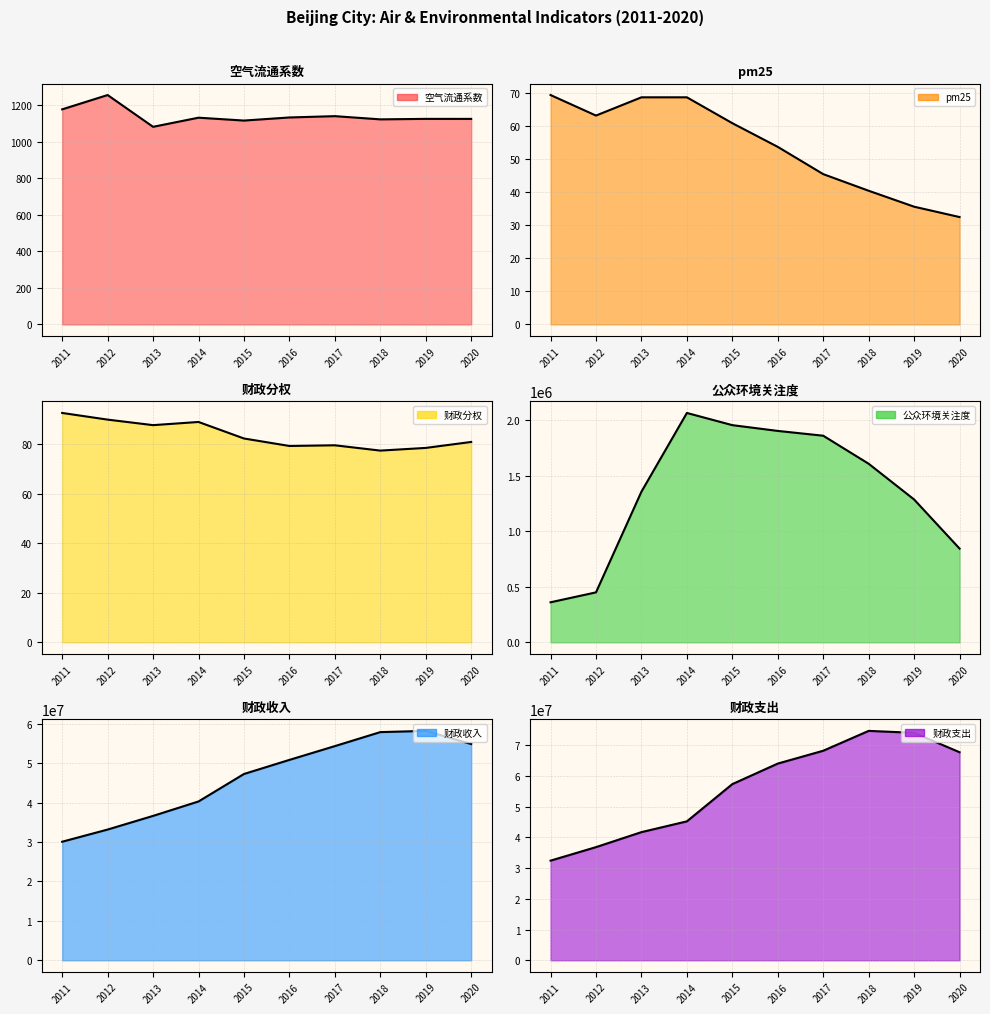

At which category does pm25 reach its first local valley?

2012